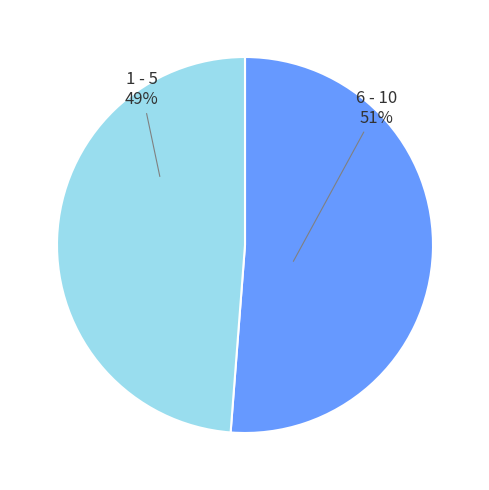

What is the largest slice in the pie chart?

6 - 10